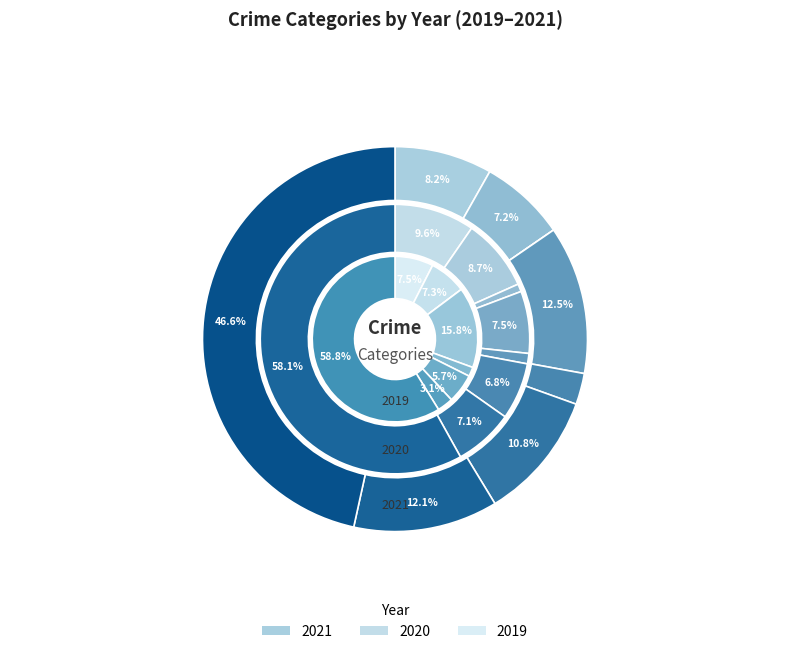

What percentage is the Motor Vehicle Theft slice, to the nearest percent?

6%